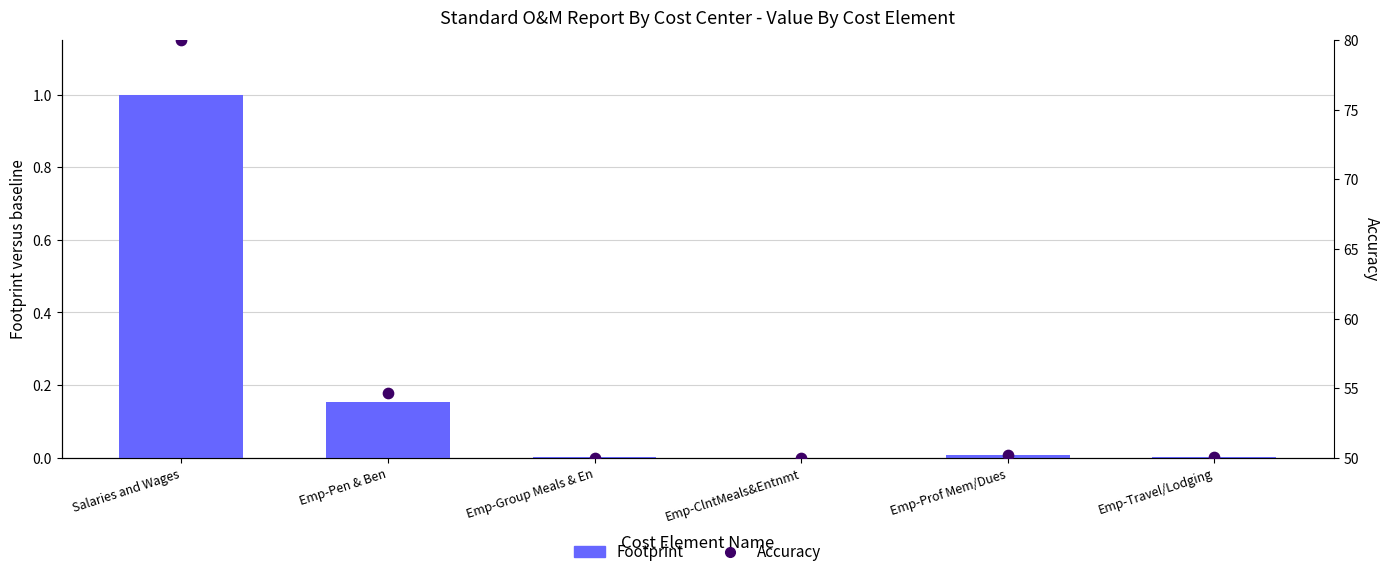

Is the value of Accuracy at Emp-Pen & Ben greater than the value of Footprint at Emp-Pen & Ben?

Yes